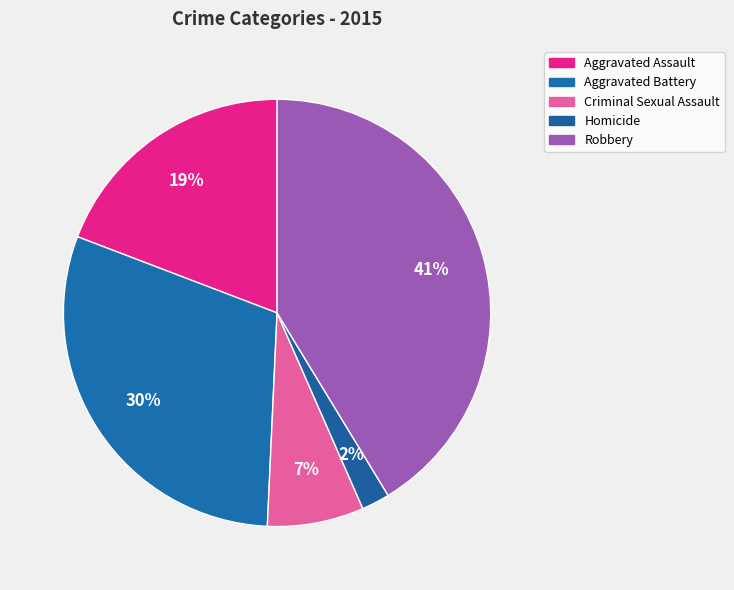

True or false: Aggravated Battery accounts for 38% of the total.

False